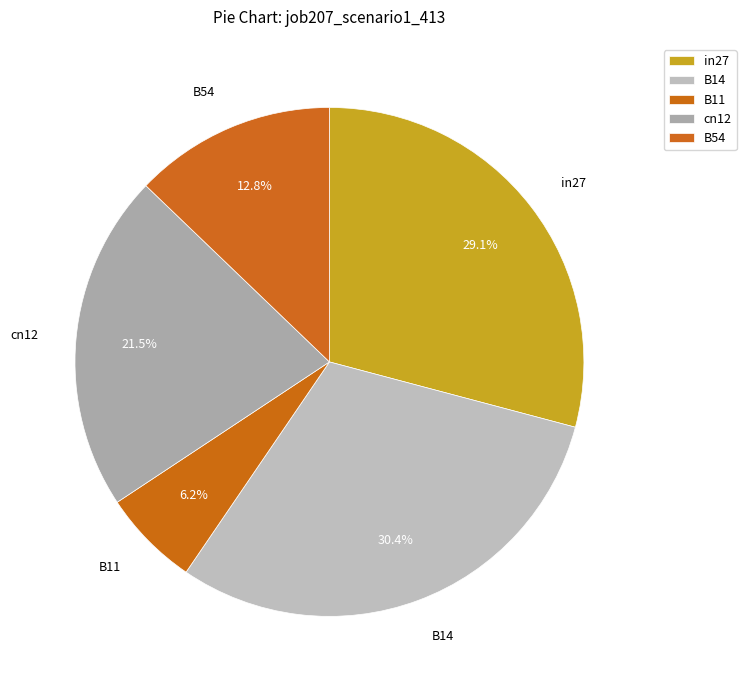

Which category has the smallest portion of the pie?

B11